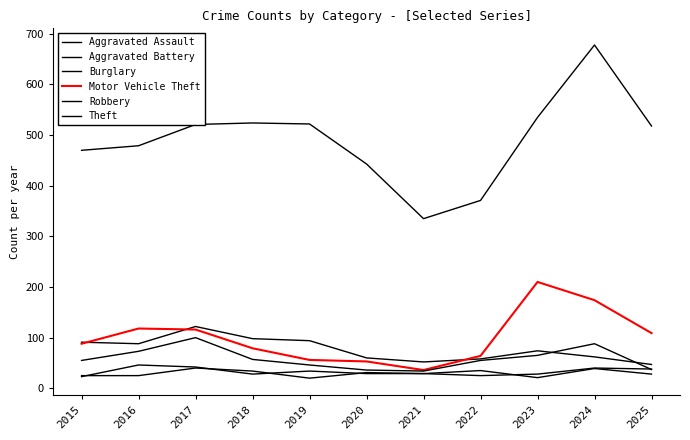

True or false: Aggravated Battery has more than 2 points higher than both neighbors.

True